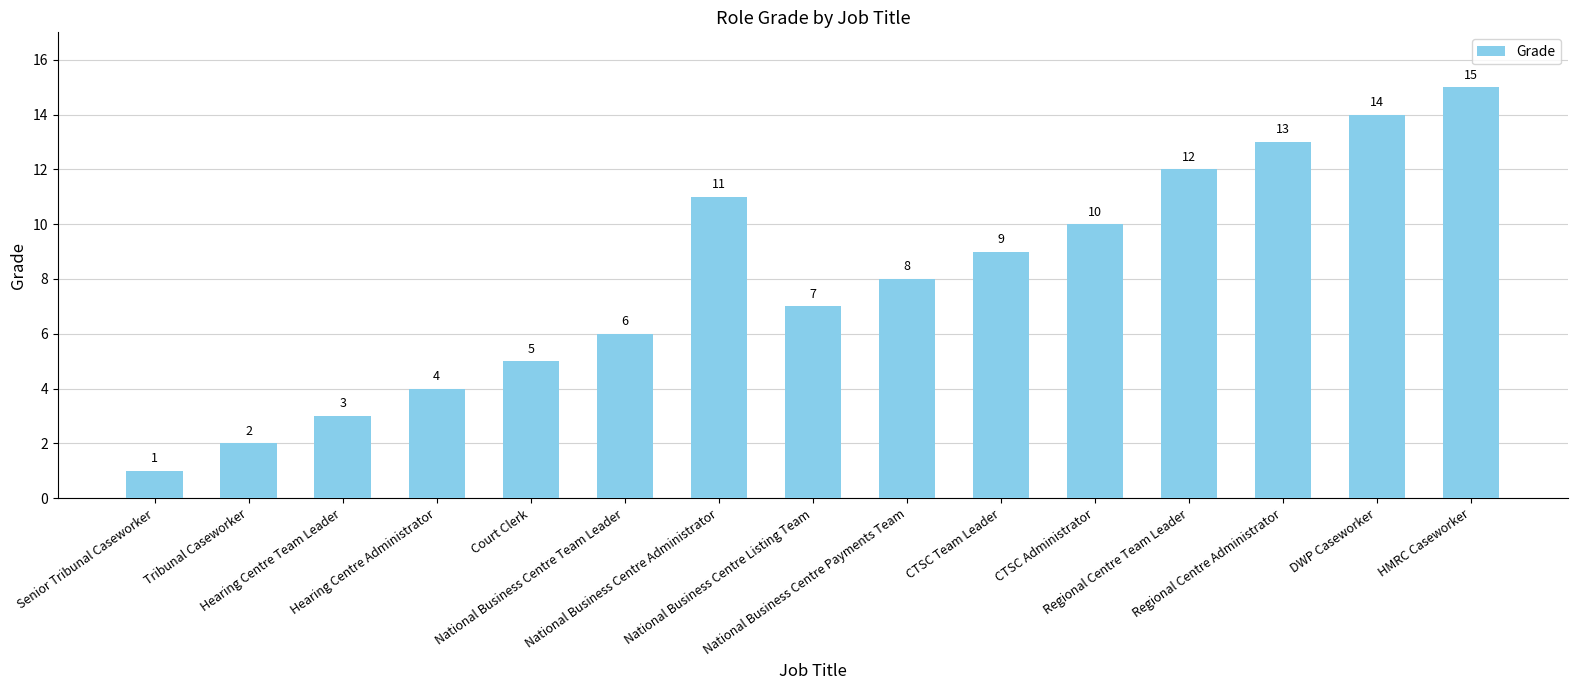

Reading right to left, list all the values displayed in this chart.

HMRC Caseworker=15	DWP Caseworker=14	Regional Centre Administrator=13	Regional Centre Team Leader=12	CTSC Administrator=10	CTSC Team Leader=9	National Business Centre Payments Team=8	National Business Centre Listing Team=7	National Business Centre Administrator=11	National Business Centre Team Leader=6	Court Clerk=5	Hearing Centre Administrator=4	Hearing Centre Team Leader=3	Tribunal Caseworker=2	Senior Tribunal Caseworker=1